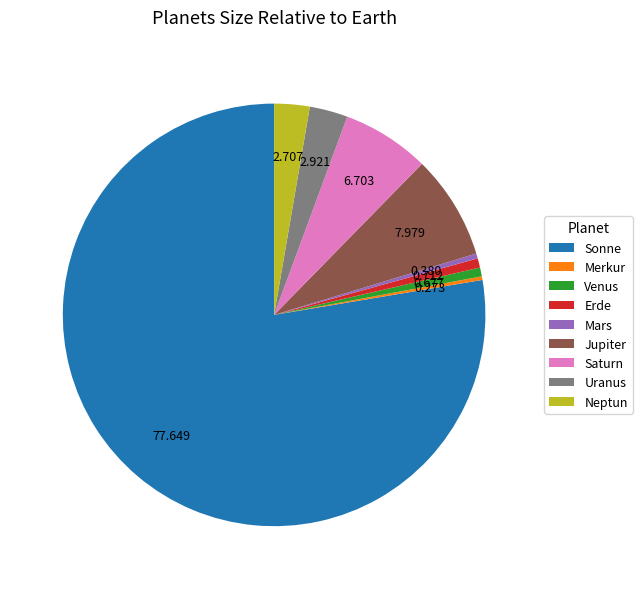

What is the largest slice in the pie chart?

Sonne